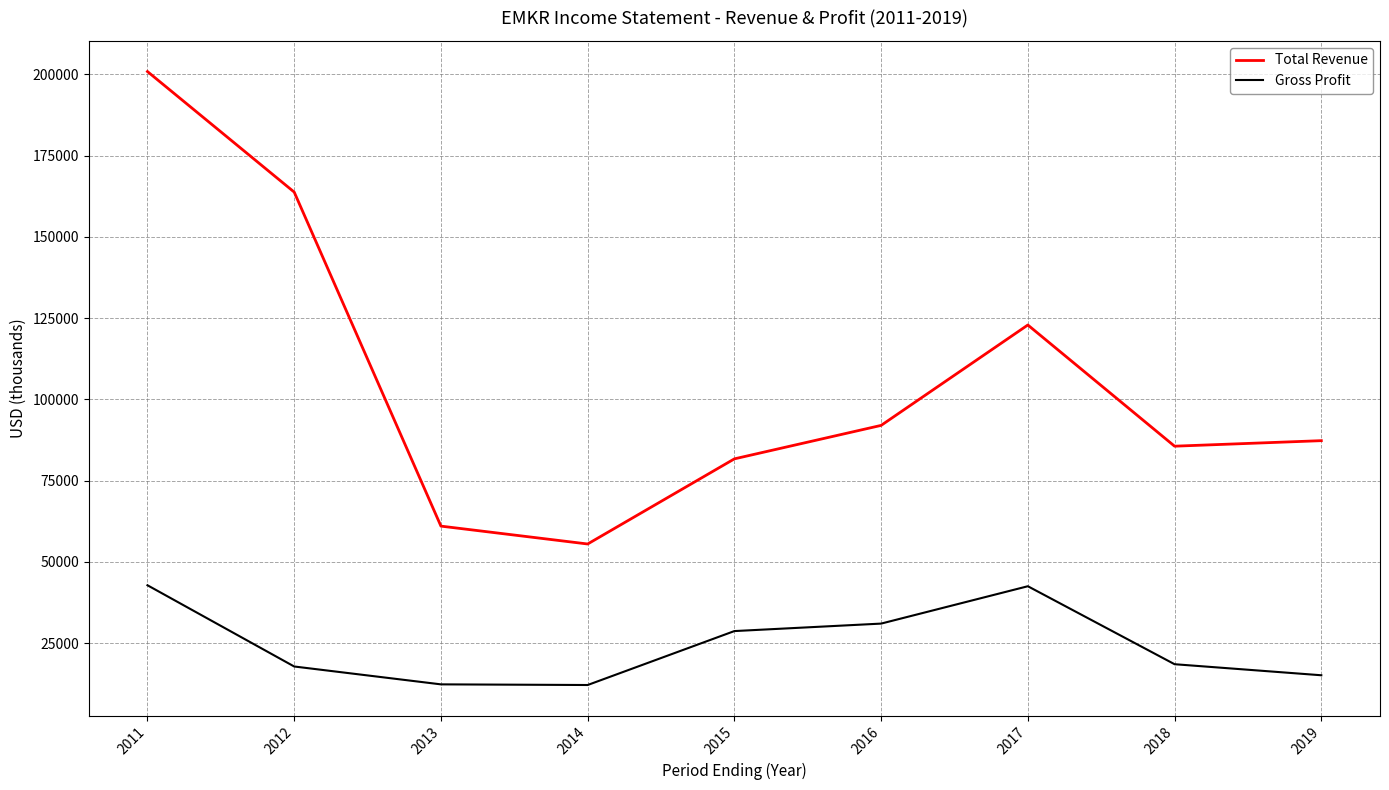

How many series are shown in this chart?

2